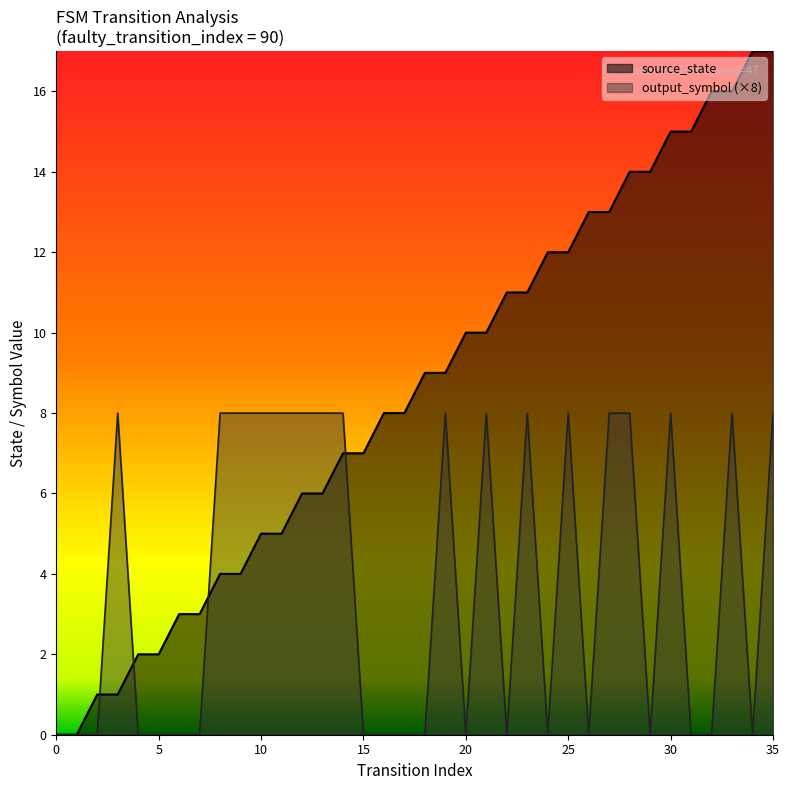

List the labels in order of value, largest first.

34, 35, 32, 33, 30, 31, 28, 29, 26, 27, 24, 25, 22, 23, 20, 21, 18, 19, 16, 17, 14, 15, 12, 13, 10, 11, 8, 9, 6, 7, 4, 5, 2, 3, 0, 1